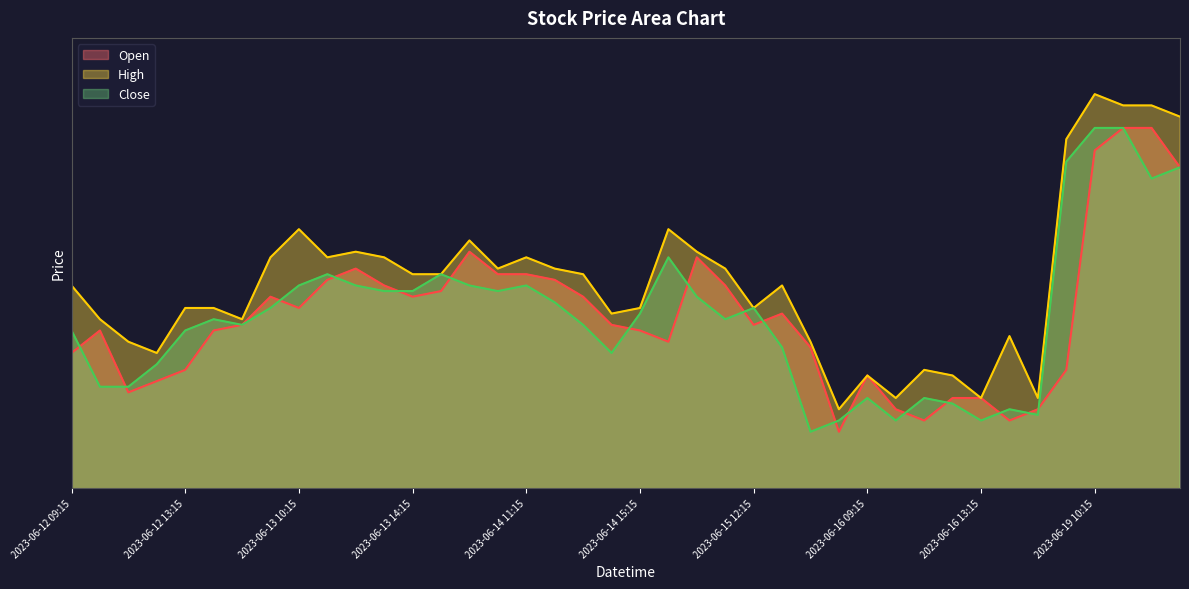

At 2023-06-13 12:15, list the series in order from largest to smallest.

High, Open, Close